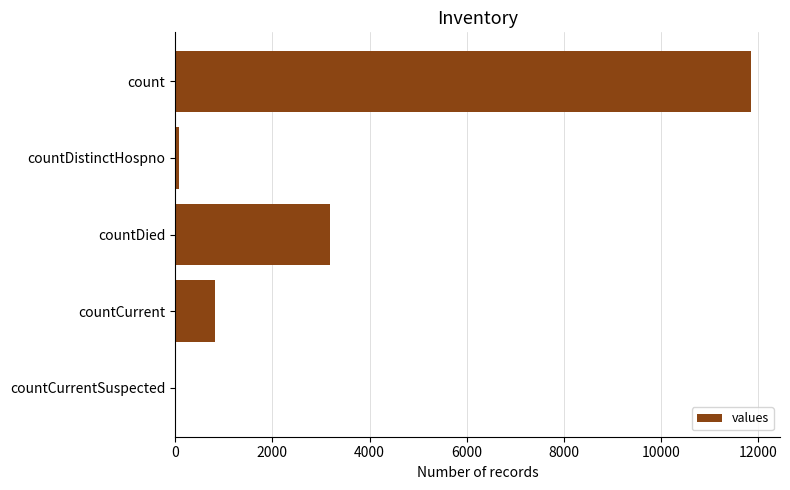

How many categories are shown in the chart?

5